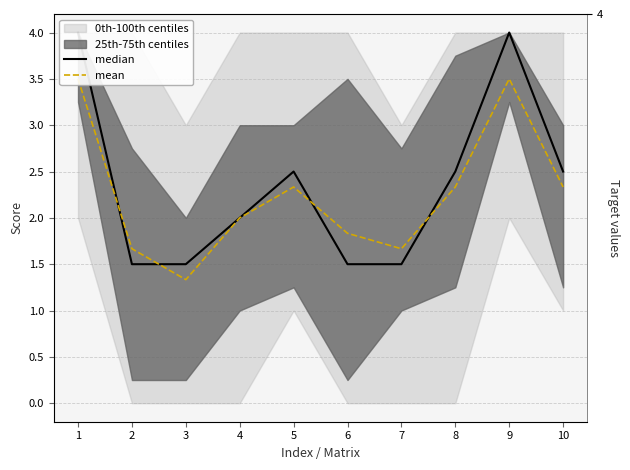

Is it true that median equals 2.0 at 4?

True